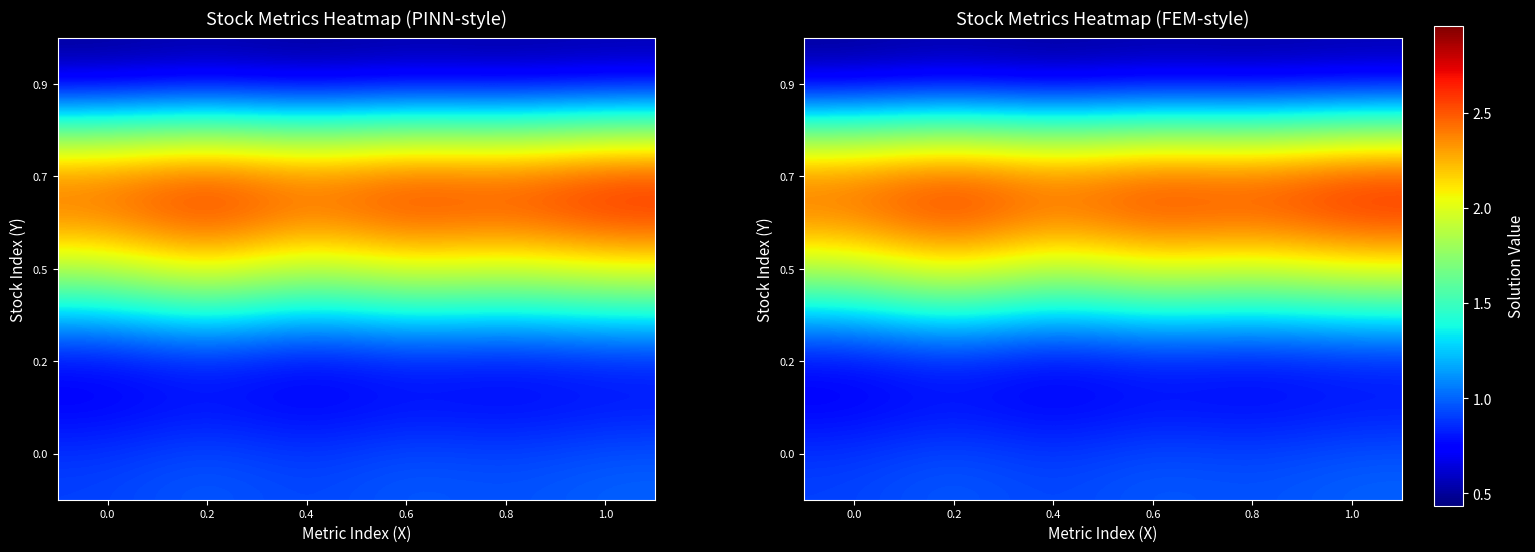

List the labels in order of 0.5 value, largest first.

0.2, 1.0, 0.6, 0.8, 0.0, 0.4